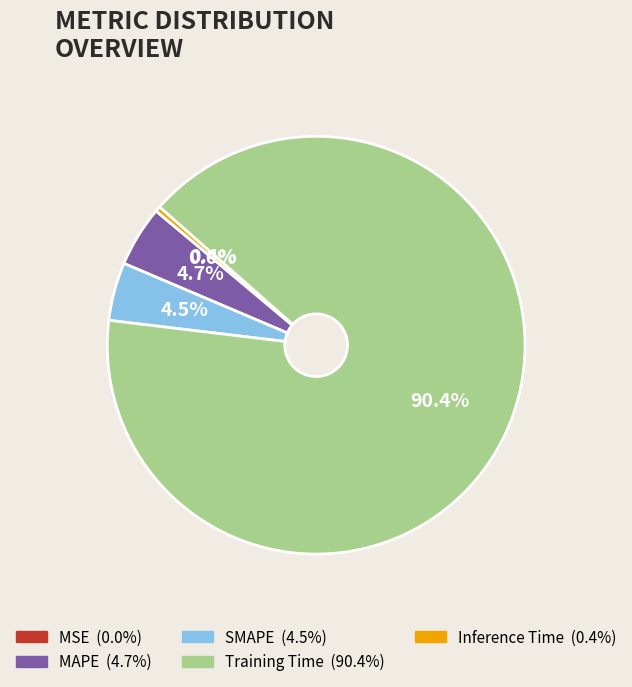

Which slice is the largest?

Training Time